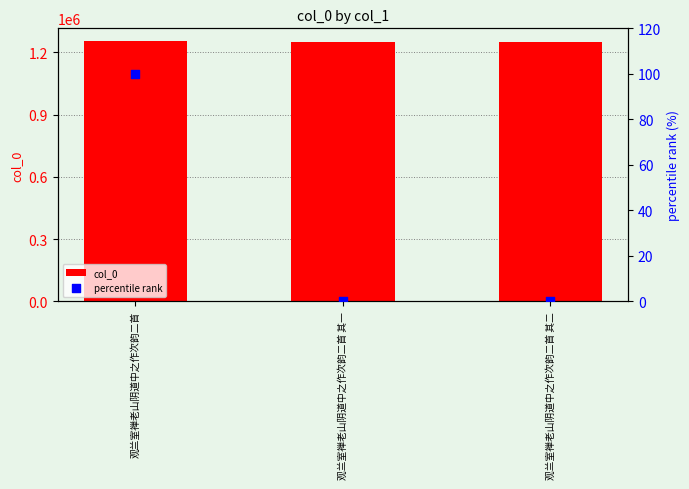

What are all the series names shown in the legend?

col_0, percentile rank